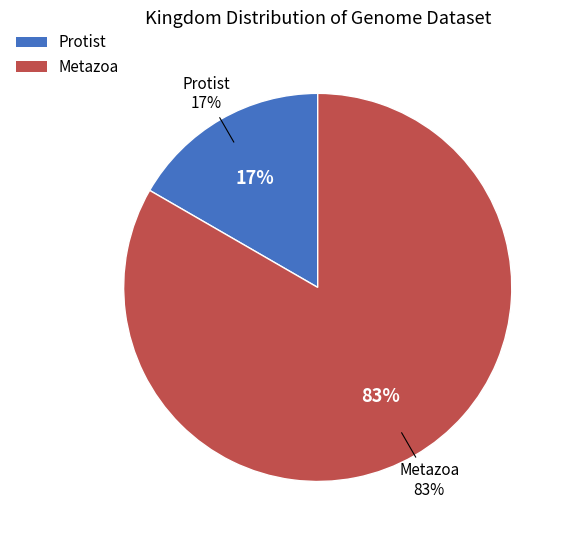

What portion of the pie excludes Protist?

83.3%